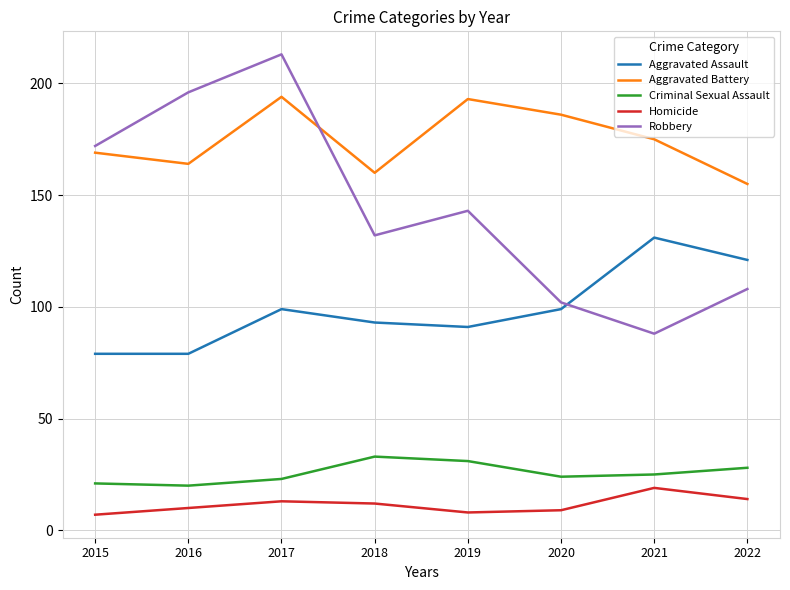

The Robbery series shows 231 at 2015. True or false?

False